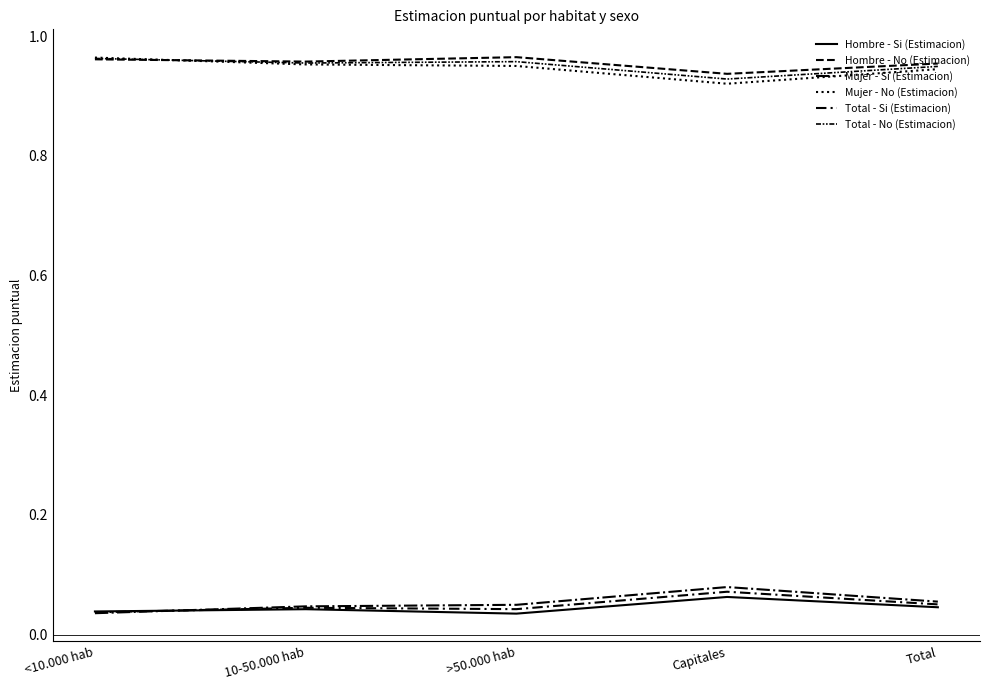

Reading right to left, what are all the values shown in this chart?

Hombre - Si (Estimacion): Total=0.0	Capitales=0.1	>50.000 hab=0.0	10-50.000 hab=0.0	<10.000 hab=0.0
Hombre - No (Estimacion): Total=1.0	Capitales=0.9	>50.000 hab=1.0	10-50.000 hab=1.0	<10.000 hab=1.0
Mujer - Si (Estimacion): Total=0.1	Capitales=0.1	>50.000 hab=0.0	10-50.000 hab=0.0	<10.000 hab=0.0
Mujer - No (Estimacion): Total=0.9	Capitales=0.9	>50.000 hab=1.0	10-50.000 hab=1.0	<10.000 hab=1.0
Total - Si (Estimacion): Total=0.1	Capitales=0.1	>50.000 hab=0.0	10-50.000 hab=0.0	<10.000 hab=0.0
Total - No (Estimacion): Total=0.9	Capitales=0.9	>50.000 hab=1.0	10-50.000 hab=1.0	<10.000 hab=1.0